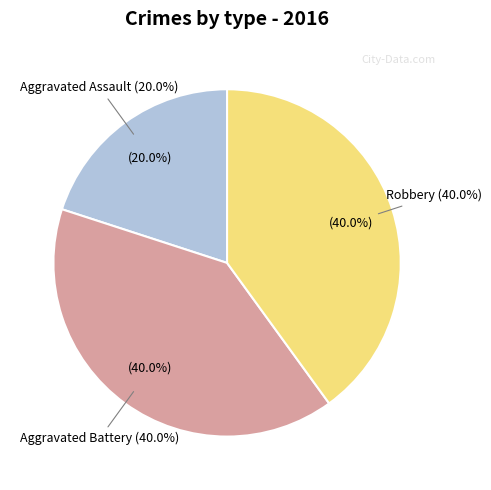

True or false: Aggravated Battery accounts for 29% of the total.

False